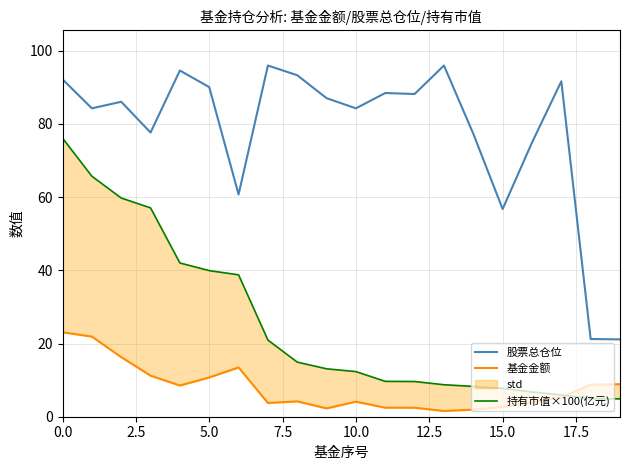

What is the total value across all series at 13?

106.2